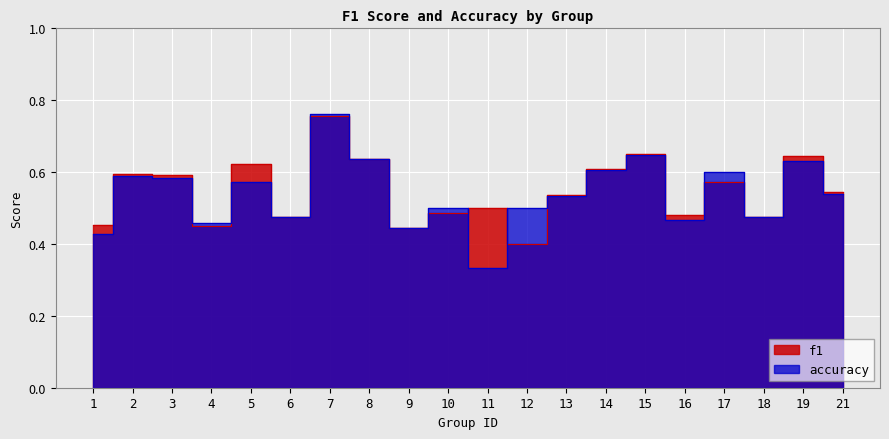

Between 9 and 5, which is larger?

5